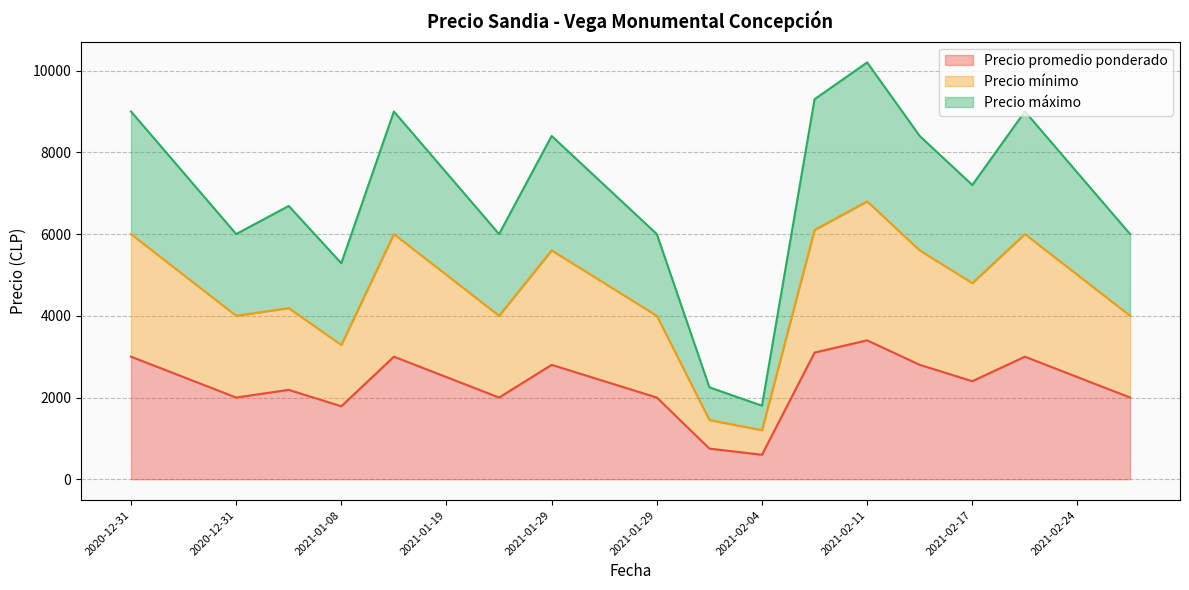

How many data points in Precio máximo are above 7500?

7